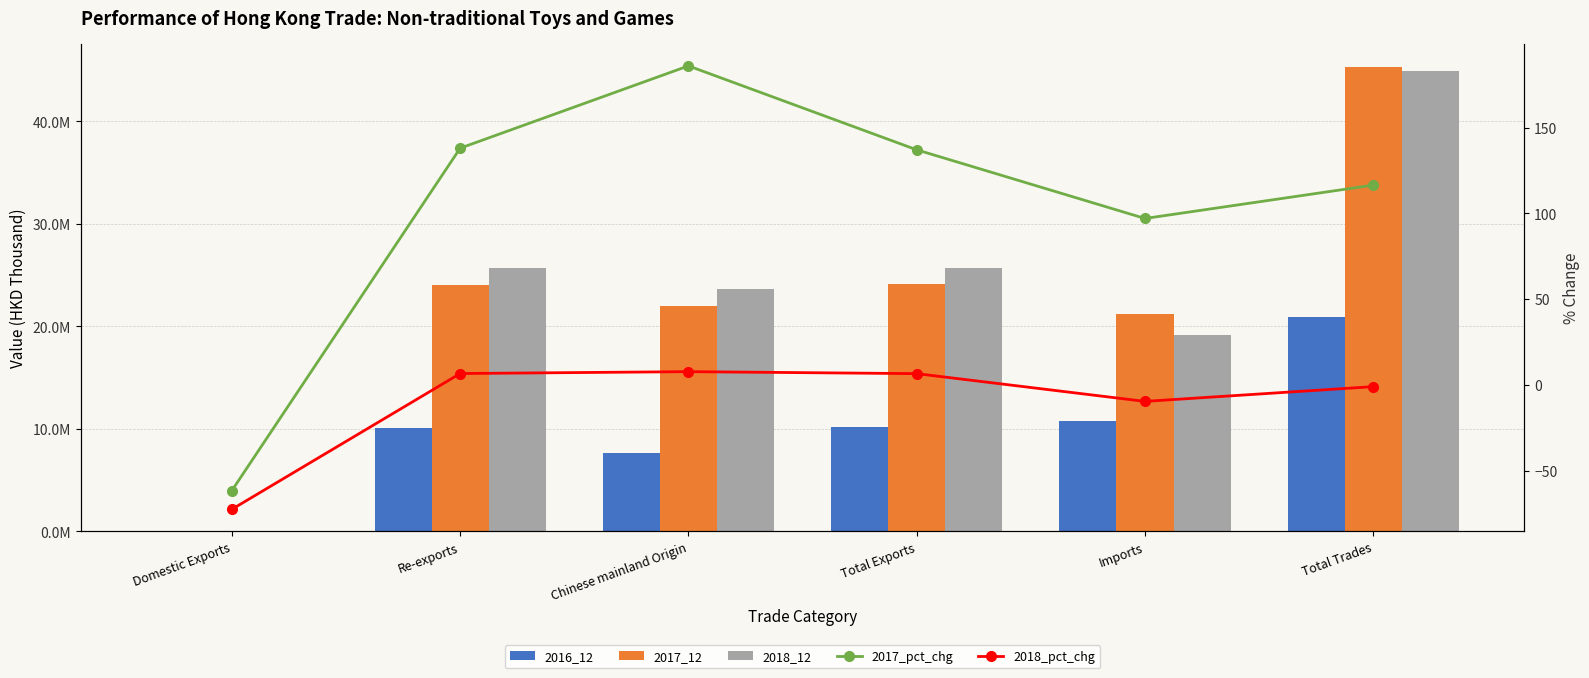

Are the bars grouped side by side (vs. stacked)?

Yes